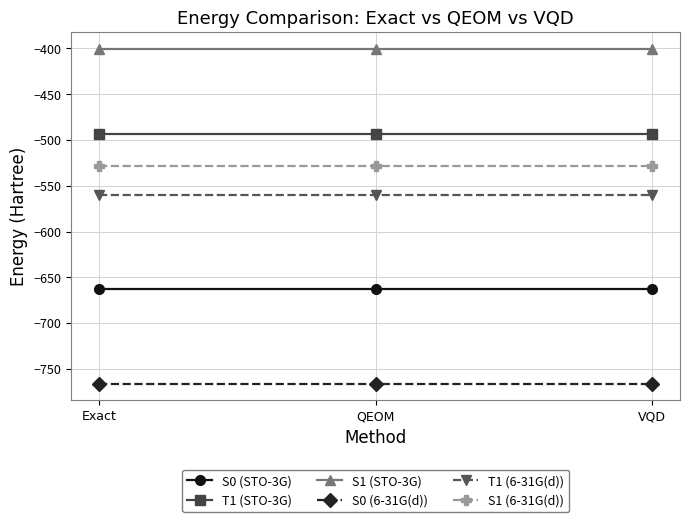

How many lines are shown in the chart?

6